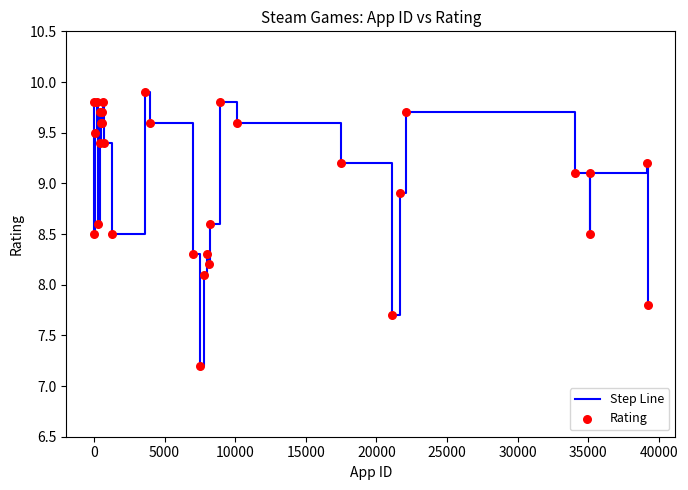

What is the greatest value displayed?

9.9